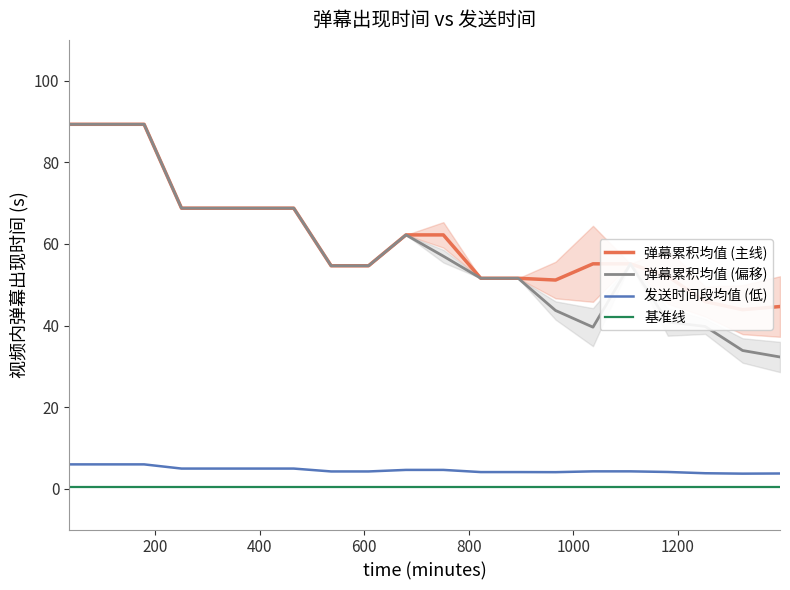

True or false: 基准线 and 发送时间段均值 (低) cross at least once.

False